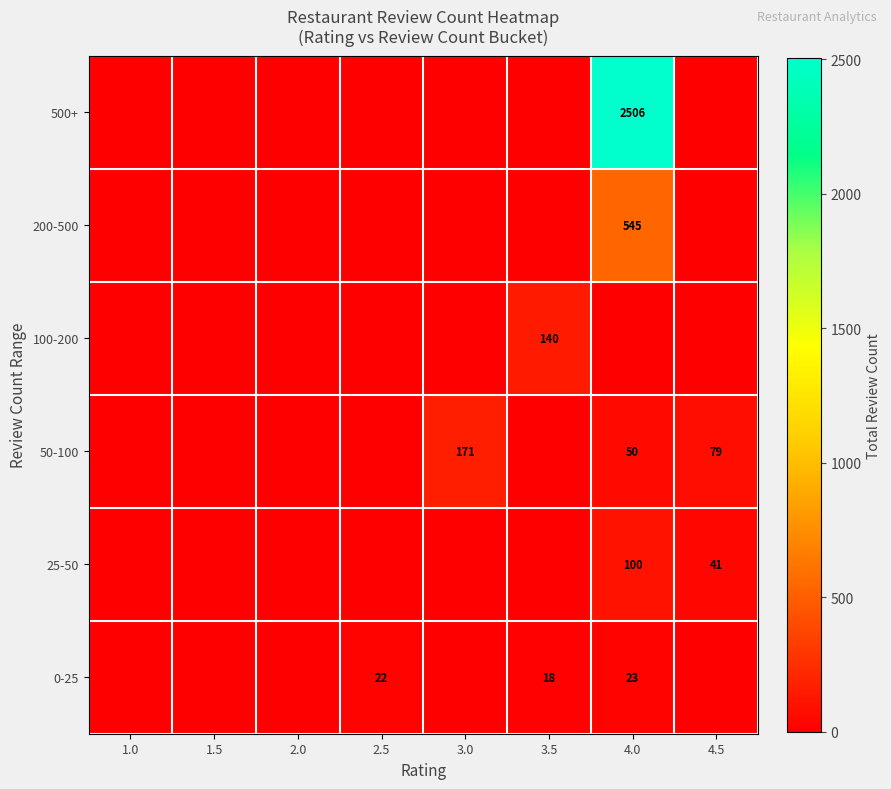

Between 1.5 and 2.5, which is larger?

2.5